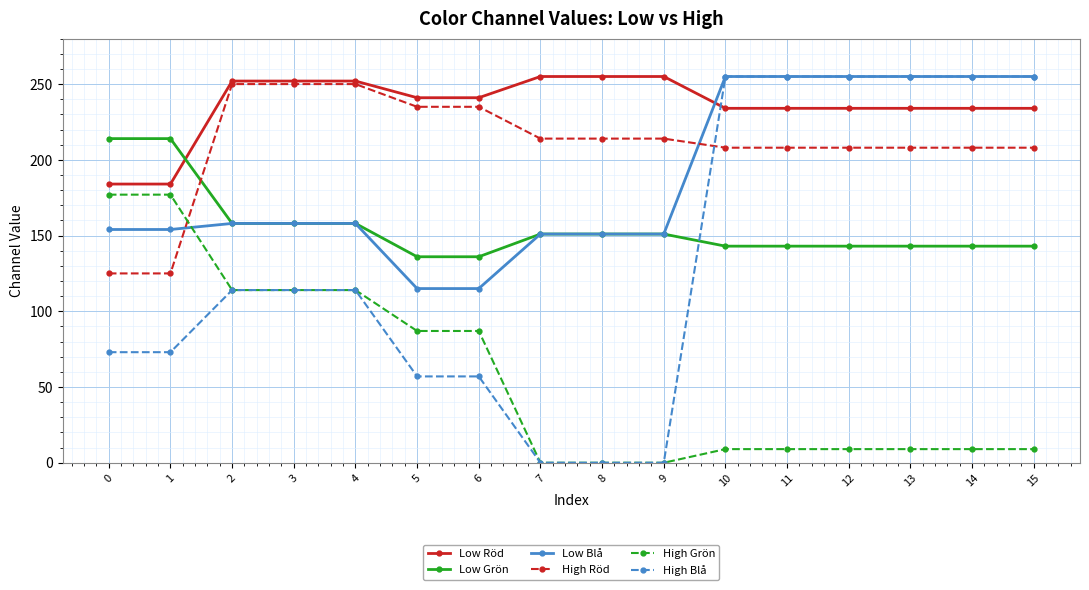

What is the sum of the Low Blå values at 10 and 7?

406